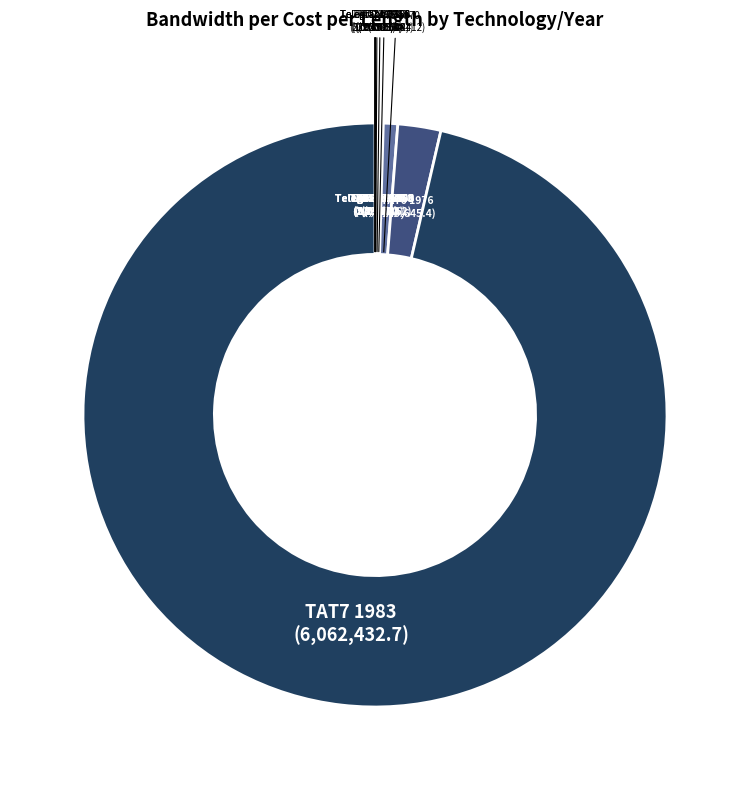

Which category has the biggest portion of the pie?

TAT7 1983